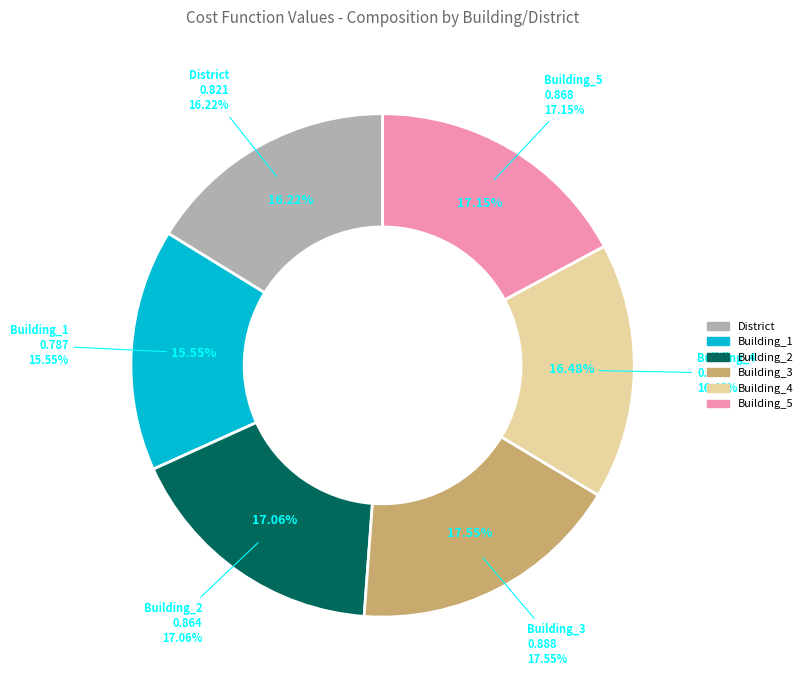

How many slices are in this pie chart?

6